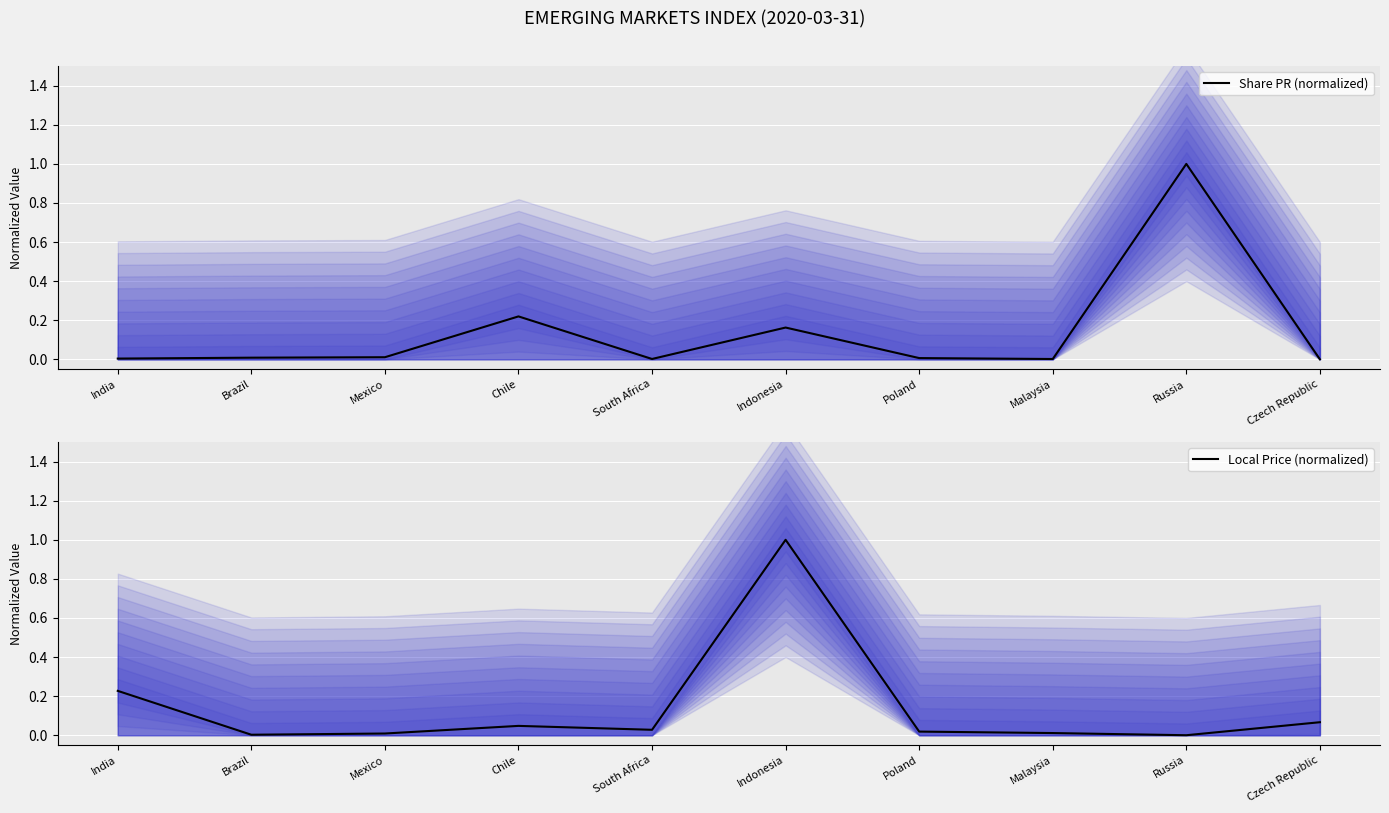

True or false: Share PR (normalized) and Local Price (normalized) intersect in this chart.

True